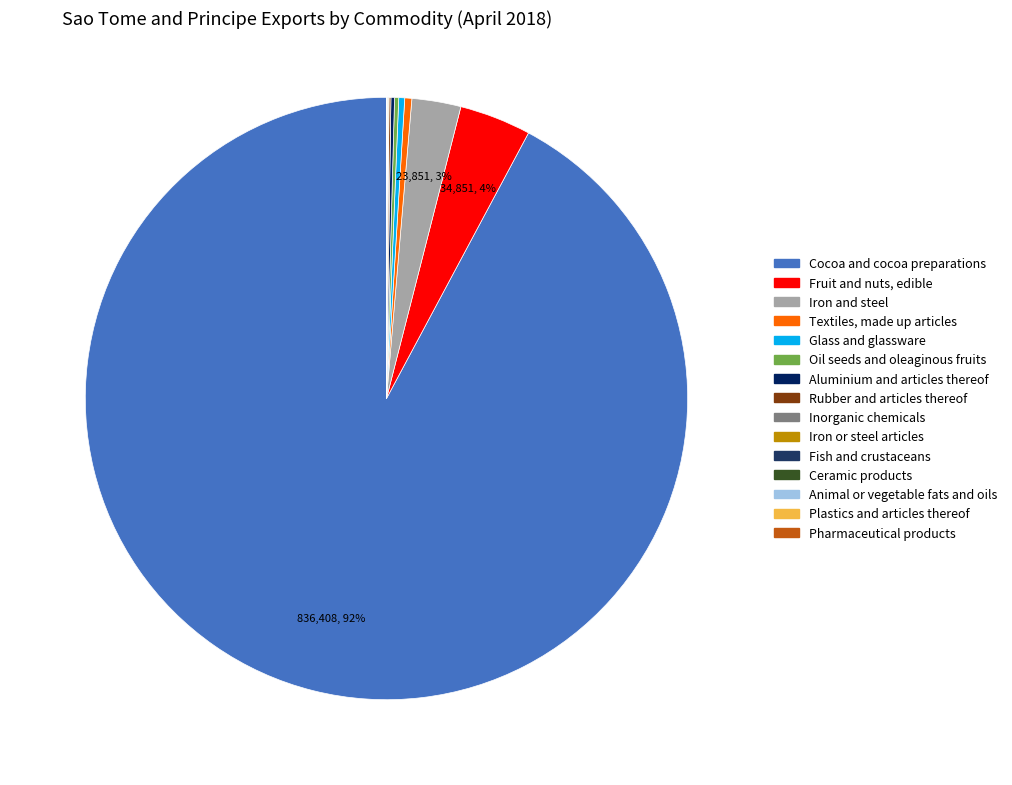

What is the total percentage of Oil seeds and oleaginous fruits and Textiles, made up articles?

0.6%